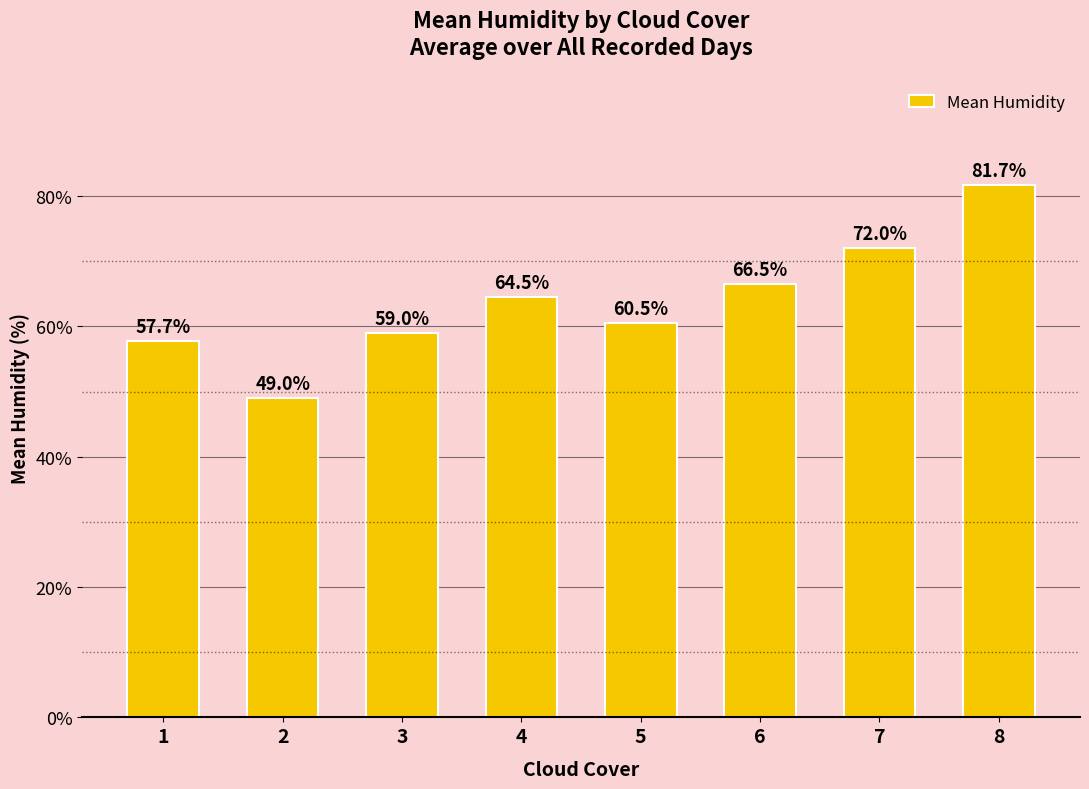

At which category does the chart reach its peak across all series?

8